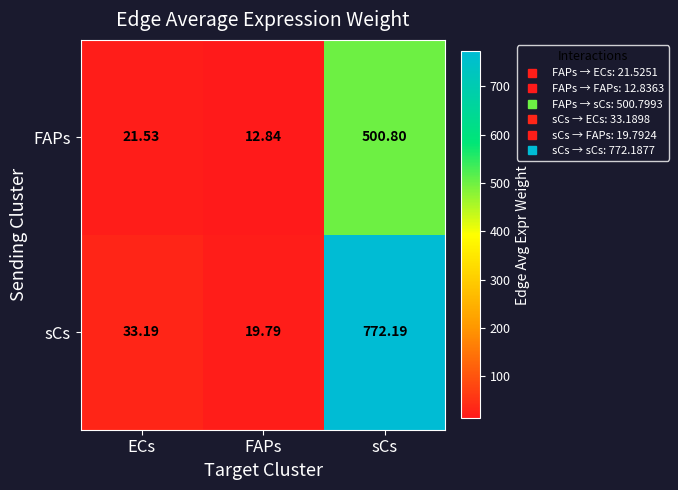

List the series in order of their overall mean, lowest first.

FAPs, sCs